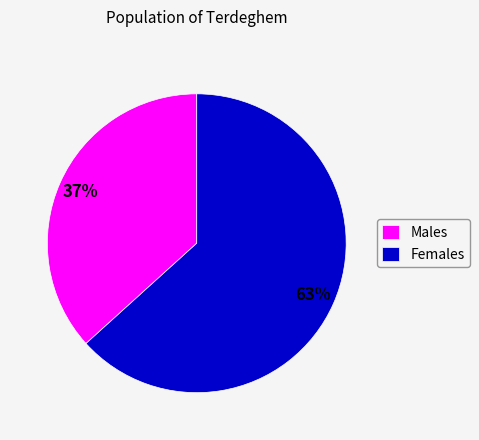

Which category accounts for the majority?

Females